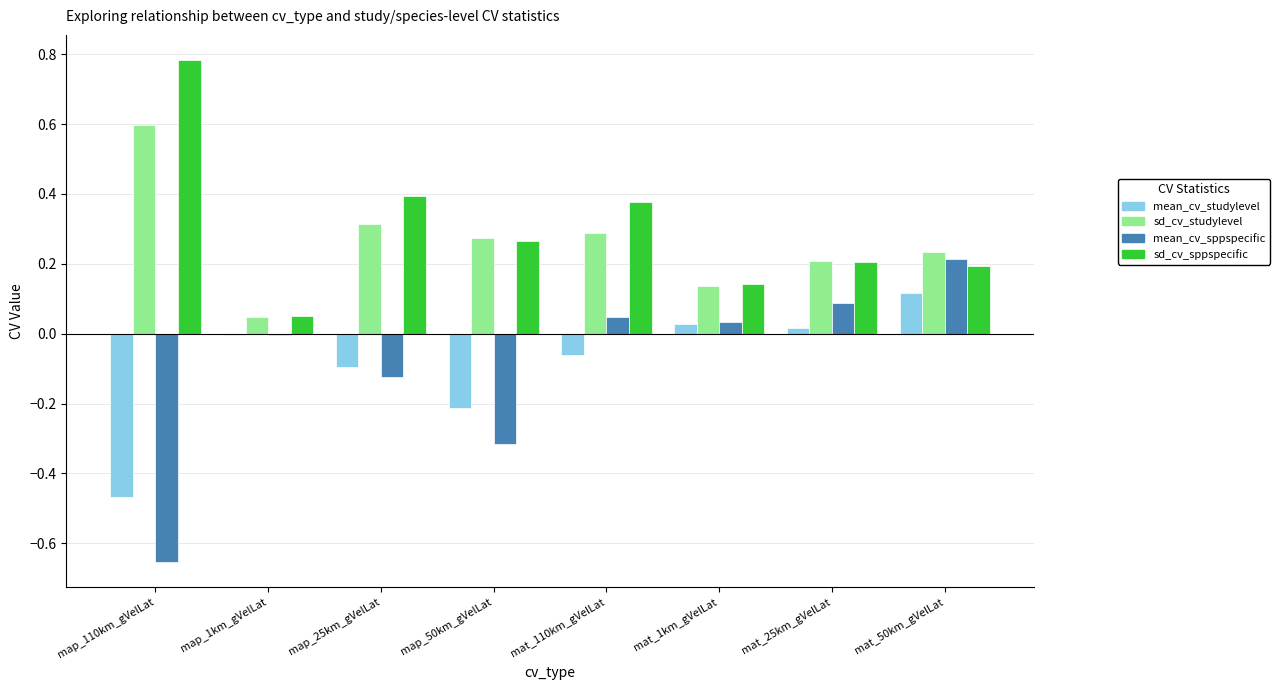

Which series changed the most between mat_1km_gVelLat and mat_50km_gVelLat?

mean_cv_sppspecific